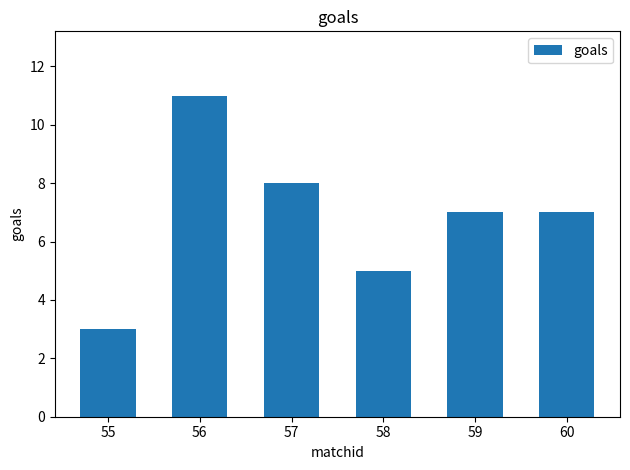

Reading right to left, transcribe all the data shown in this chart.

7	7	5	8	11	3